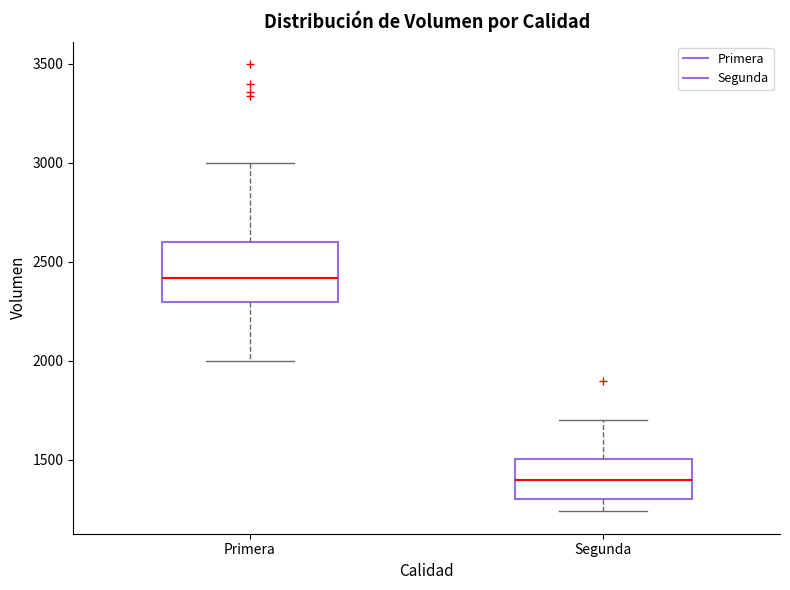

Reading left to right, read every box against the y-axis: the position of its median line, the range the box covers, and the ends of its whiskers. The values are not printed on the chart, so give them approximately, as read against the axis.

Primera: median 2400, box 2300 to 2600, whiskers 2000 to 3000
Segunda: median 1400, box 1300 to 1500, whiskers 1250 to 1700